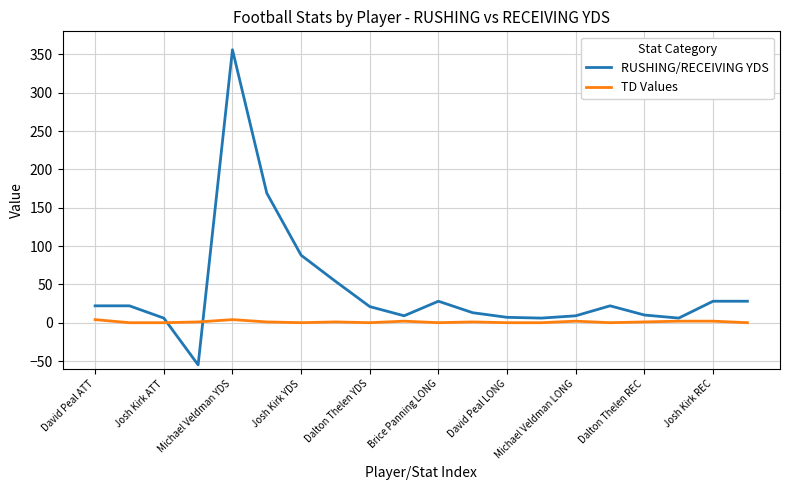

What are all the series names shown in the legend?

RUSHING/RECEIVING YDS, TD Values